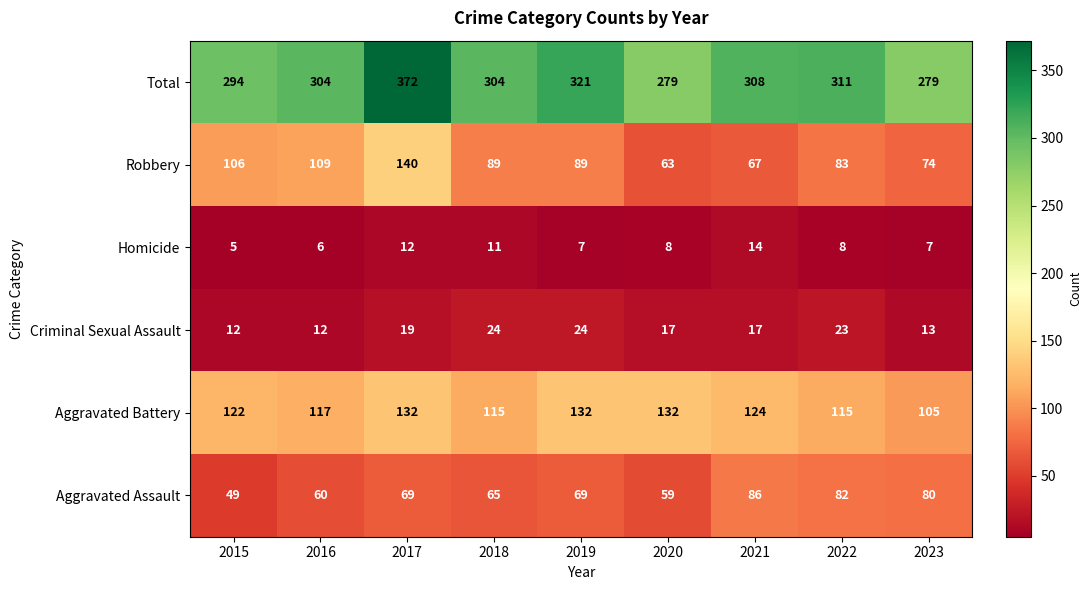

At how many categories does at least one series exceed 156?

9